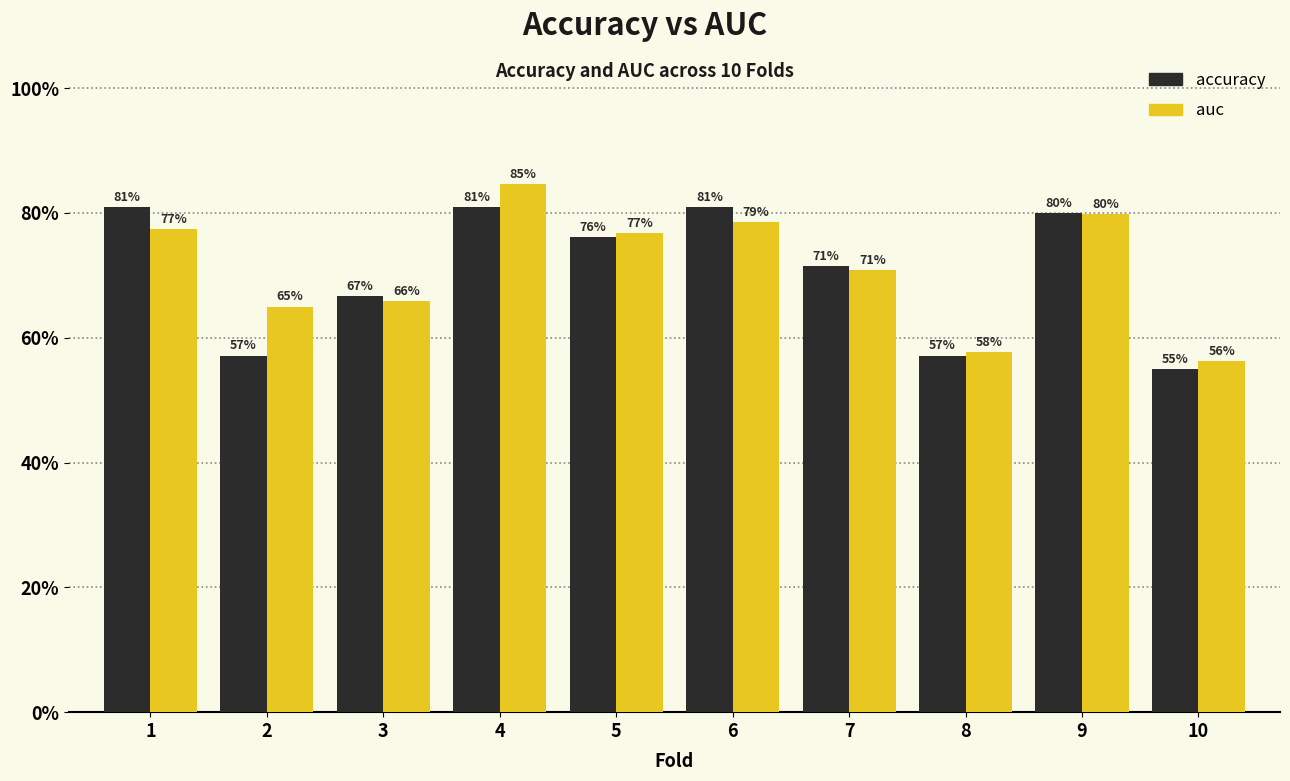

List the series in order of their overall mean, highest first.

auc, accuracy